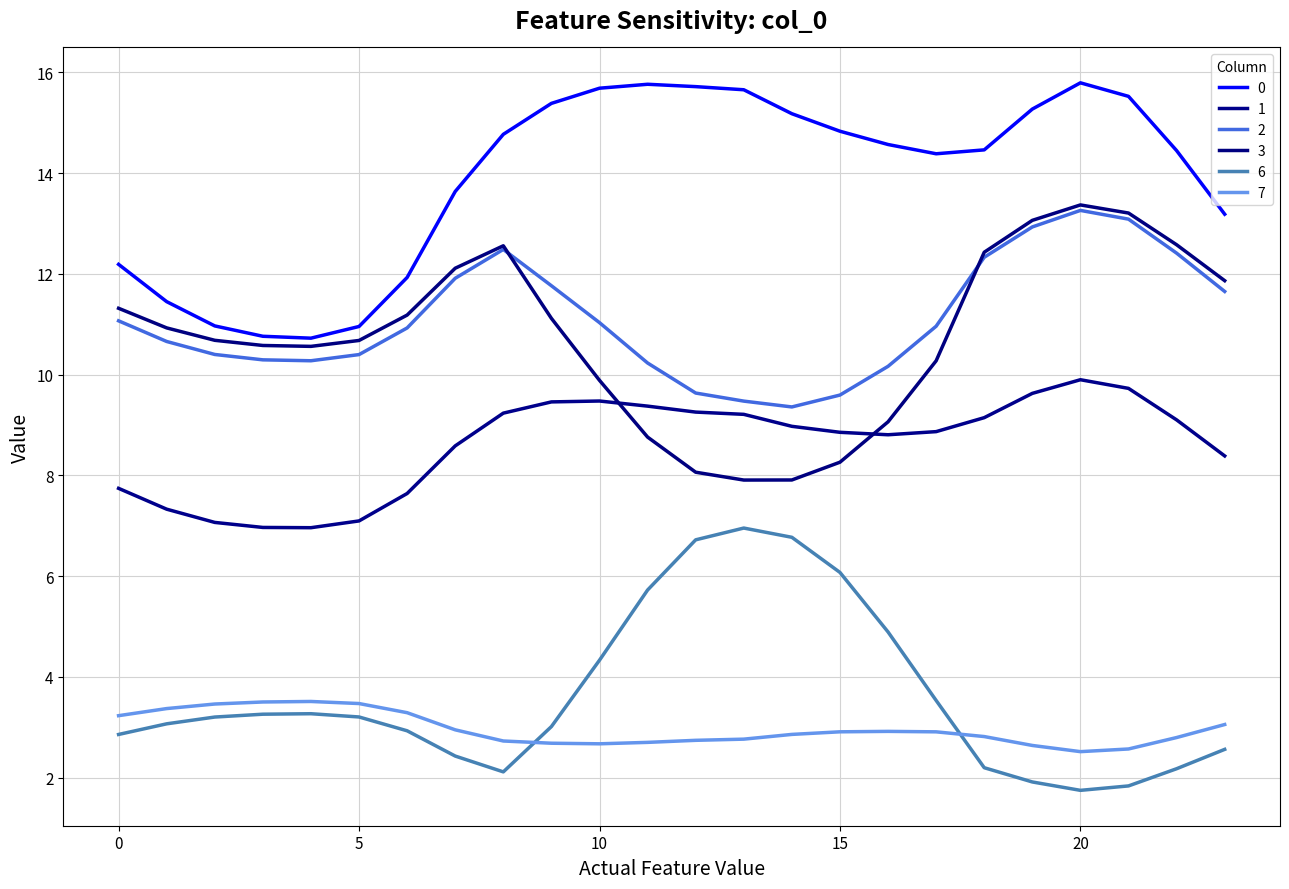

What is the maximum value for 0?

15.8